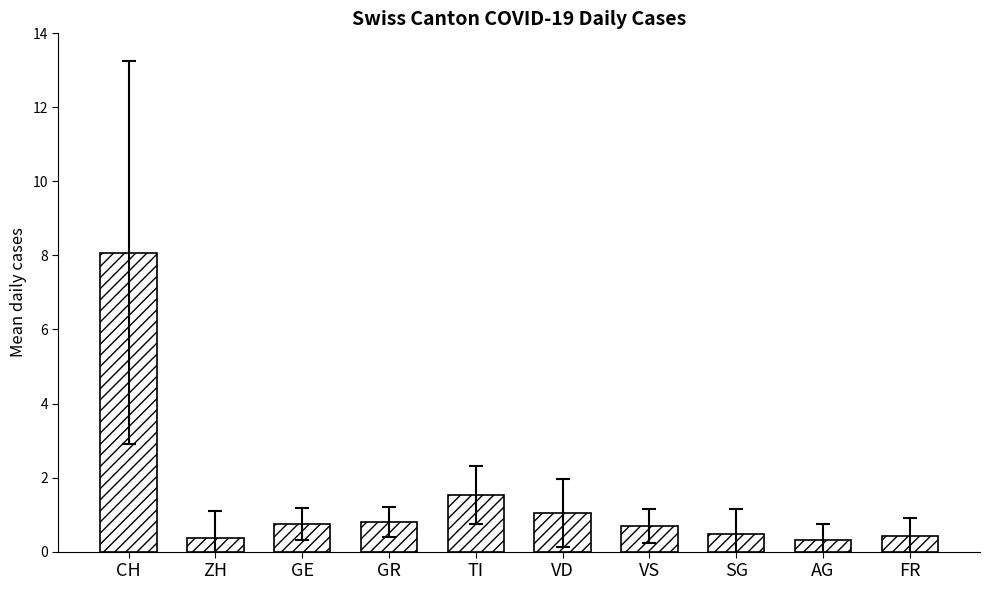

What is the value of the 2nd bar from the left?

0.4